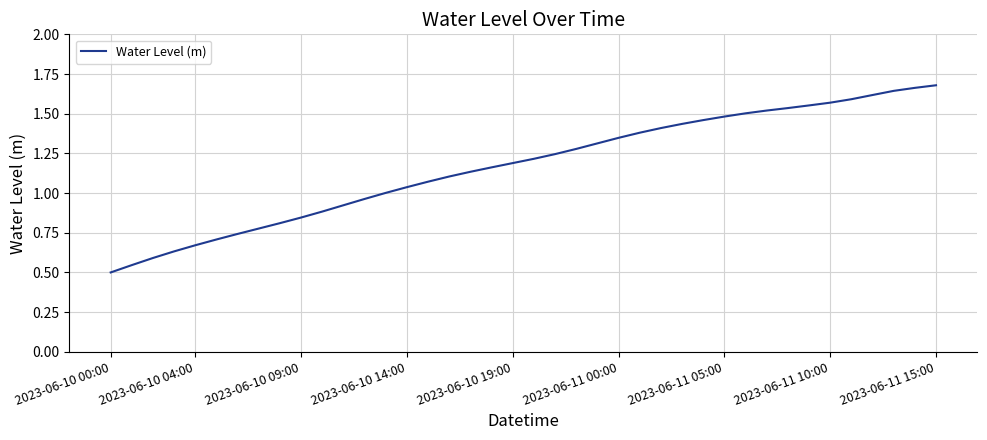

How many lines are shown in the chart?

1